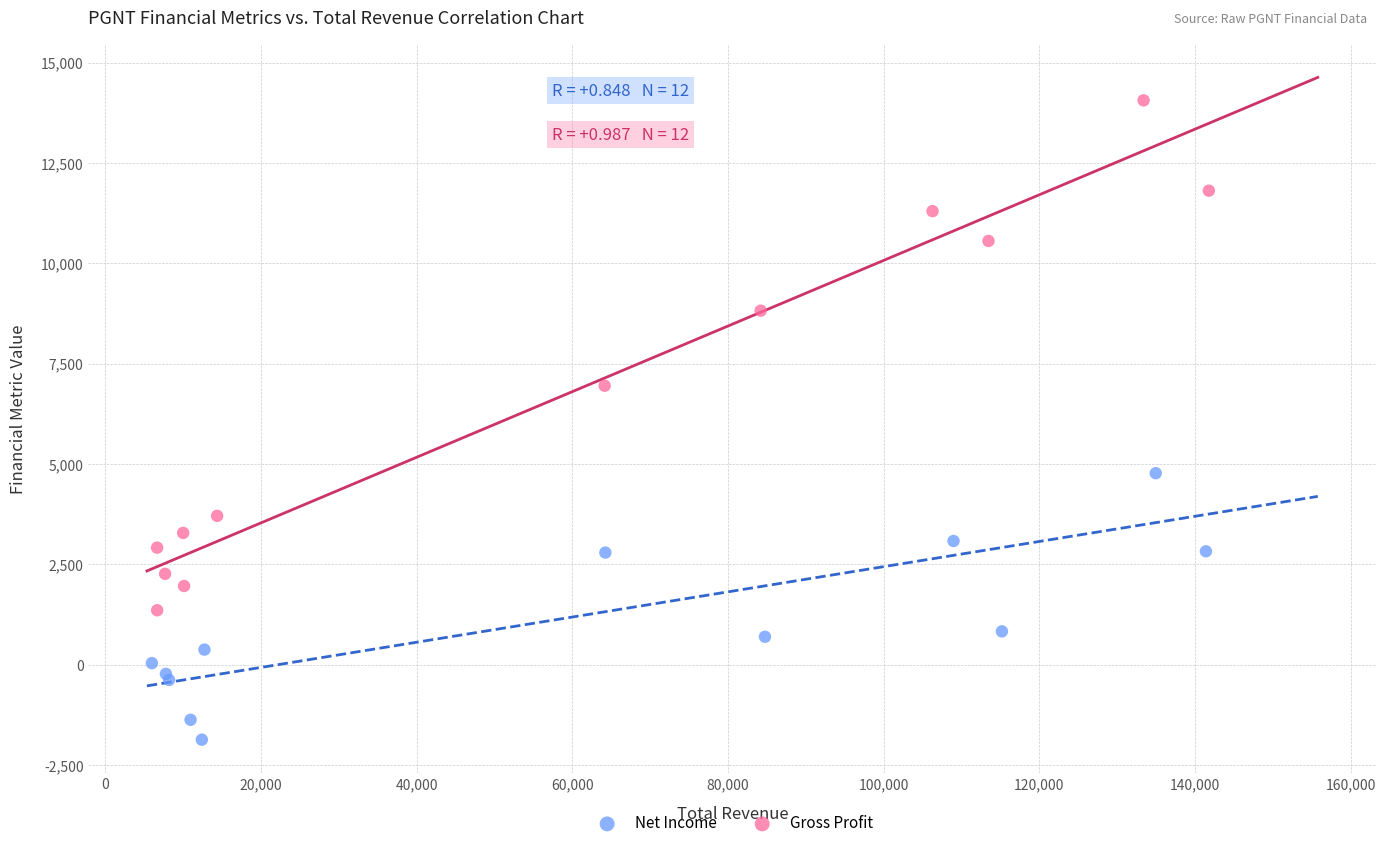

Which series reaches the minimum Y coordinate?

Net Income